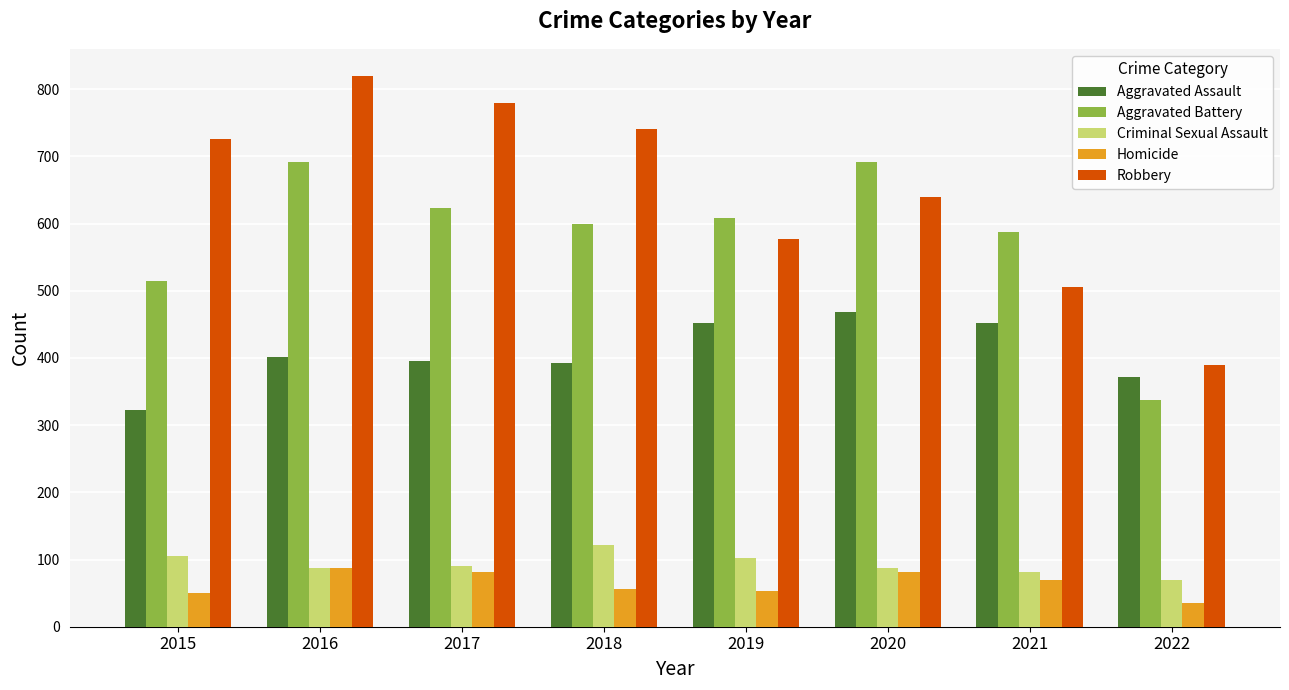

At how many categories does at least one series exceed 794?

1